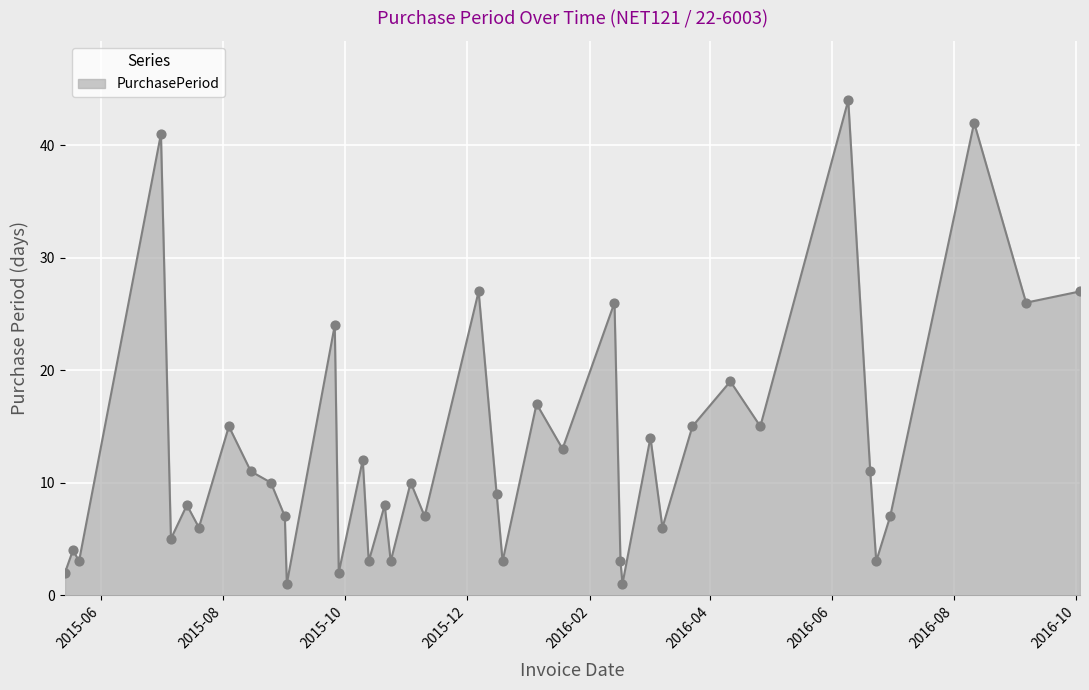

What is the greatest value displayed?

44